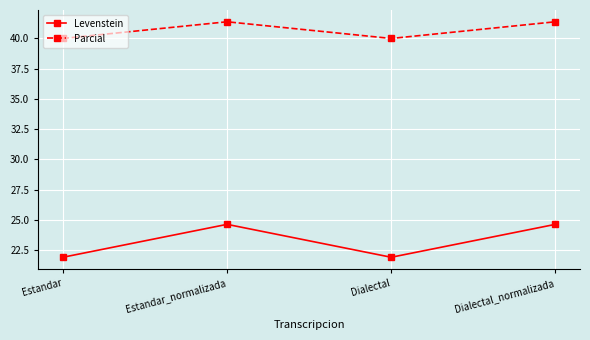

How many values in the Levenstein series exceed 24?

2